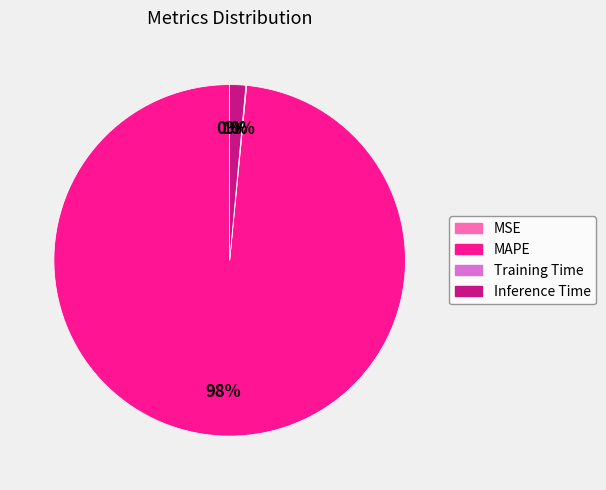

To the nearest percent, what is the average slice percentage?

25%